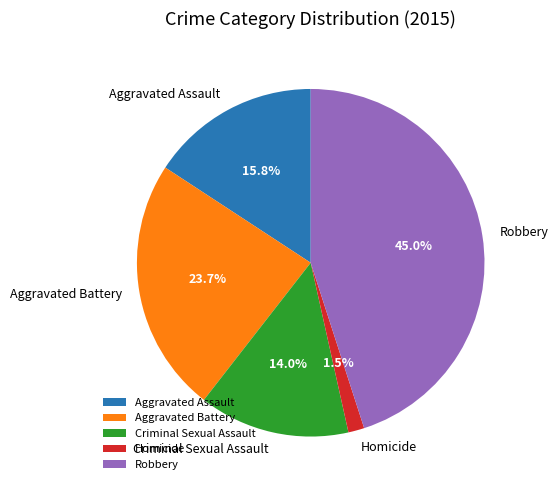

The Aggravated Battery slice represents 34% of the pie. True or false?

False